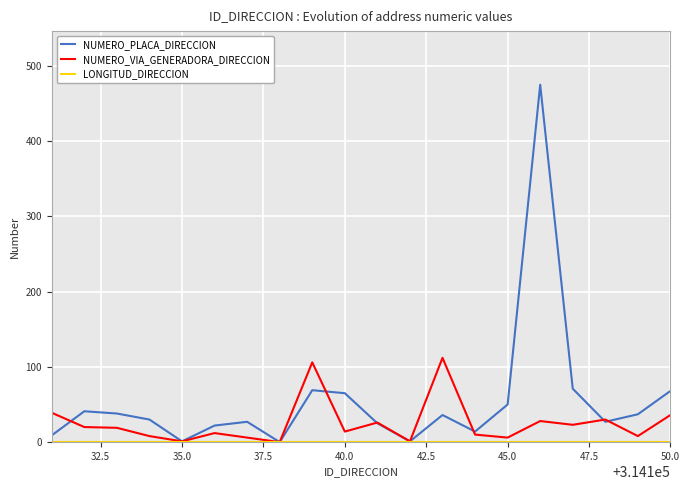

What is the maximum value shown in the chart?

475